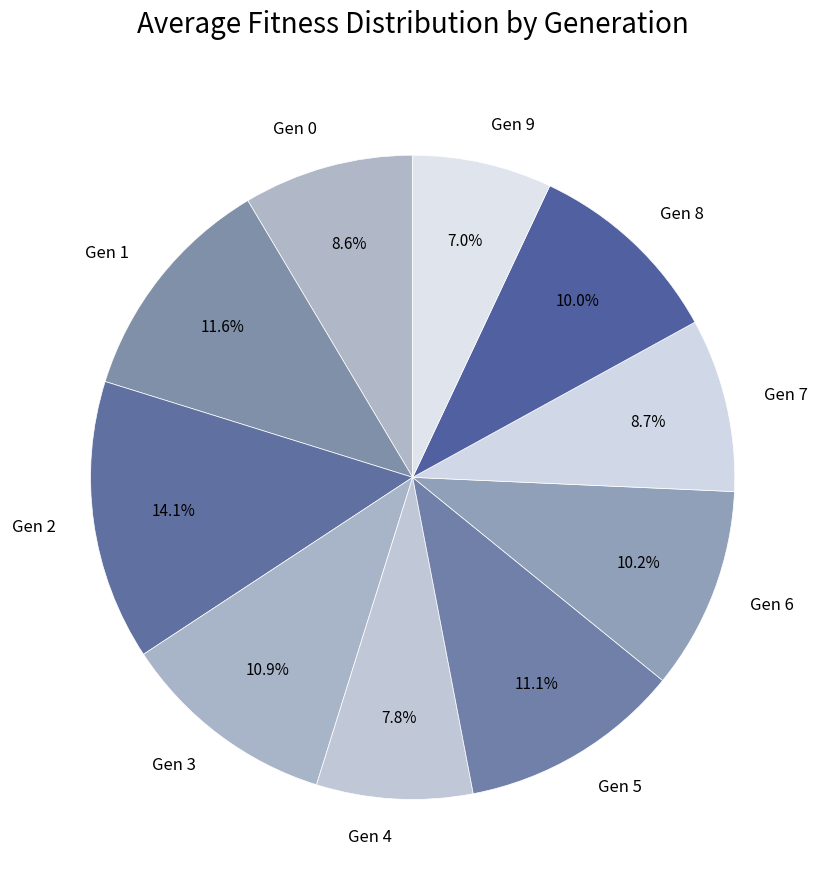

Between Gen 7 and Gen 6, which is larger?

Gen 6